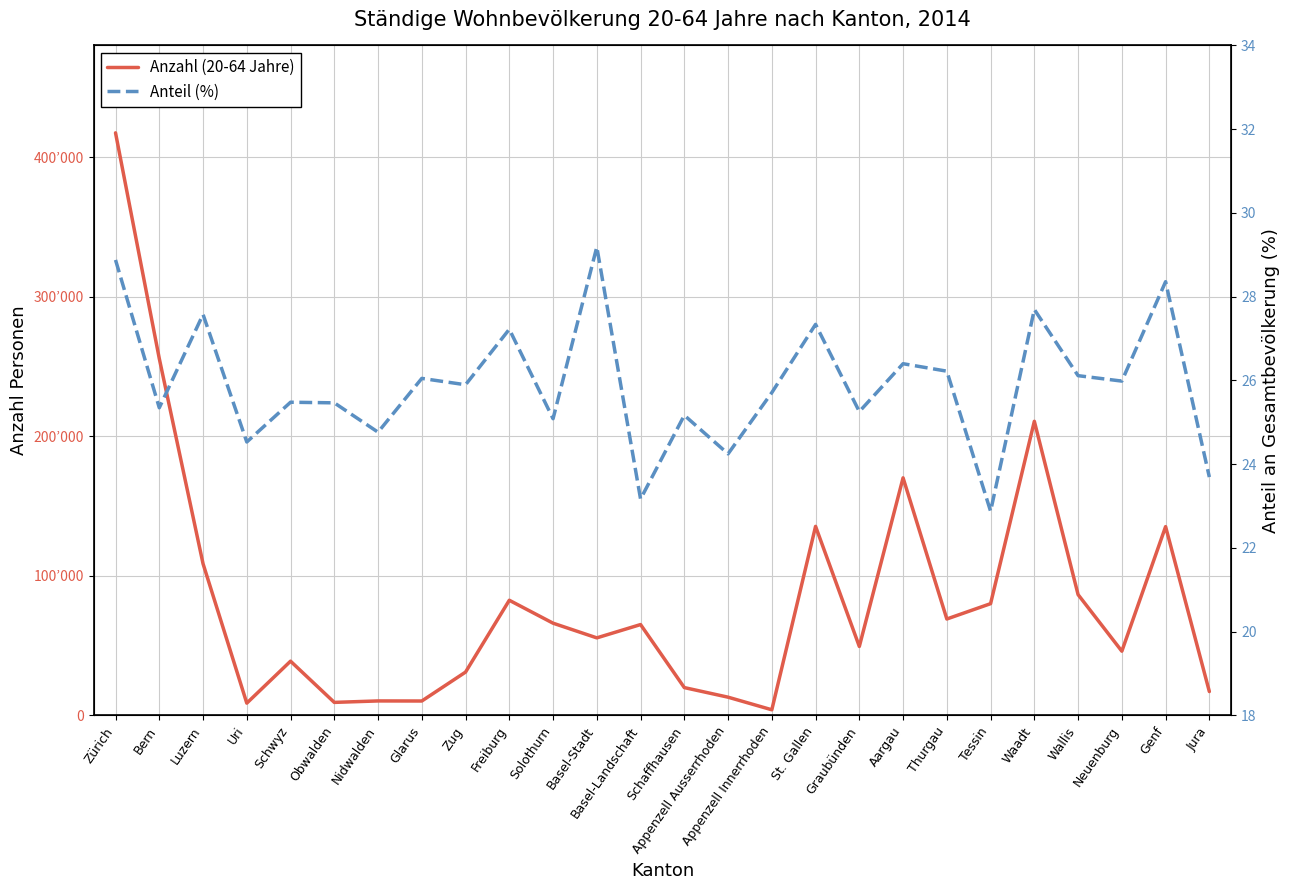

True or false: Anzahl (20-64 Jahre) and Anteil (%) intersect in this chart.

False